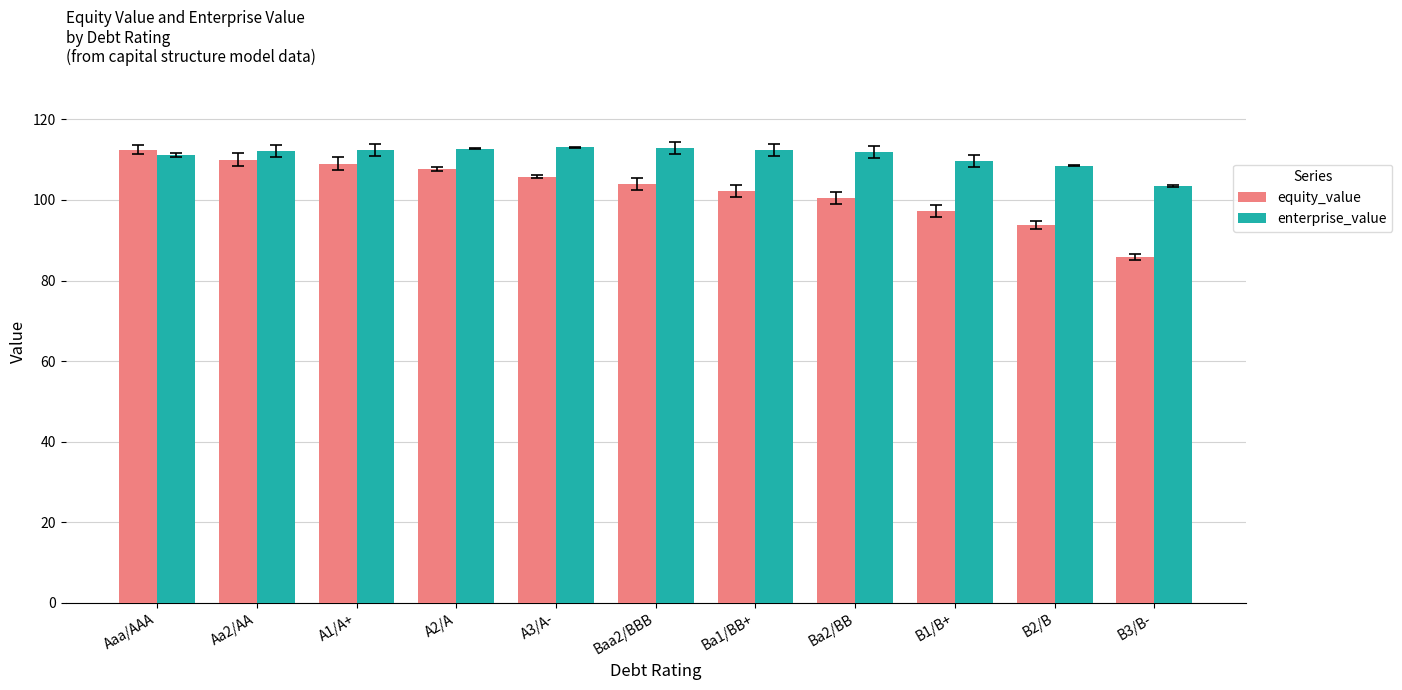

Between Ba2/BB and B3/B-, which series saw the biggest shift?

equity_value